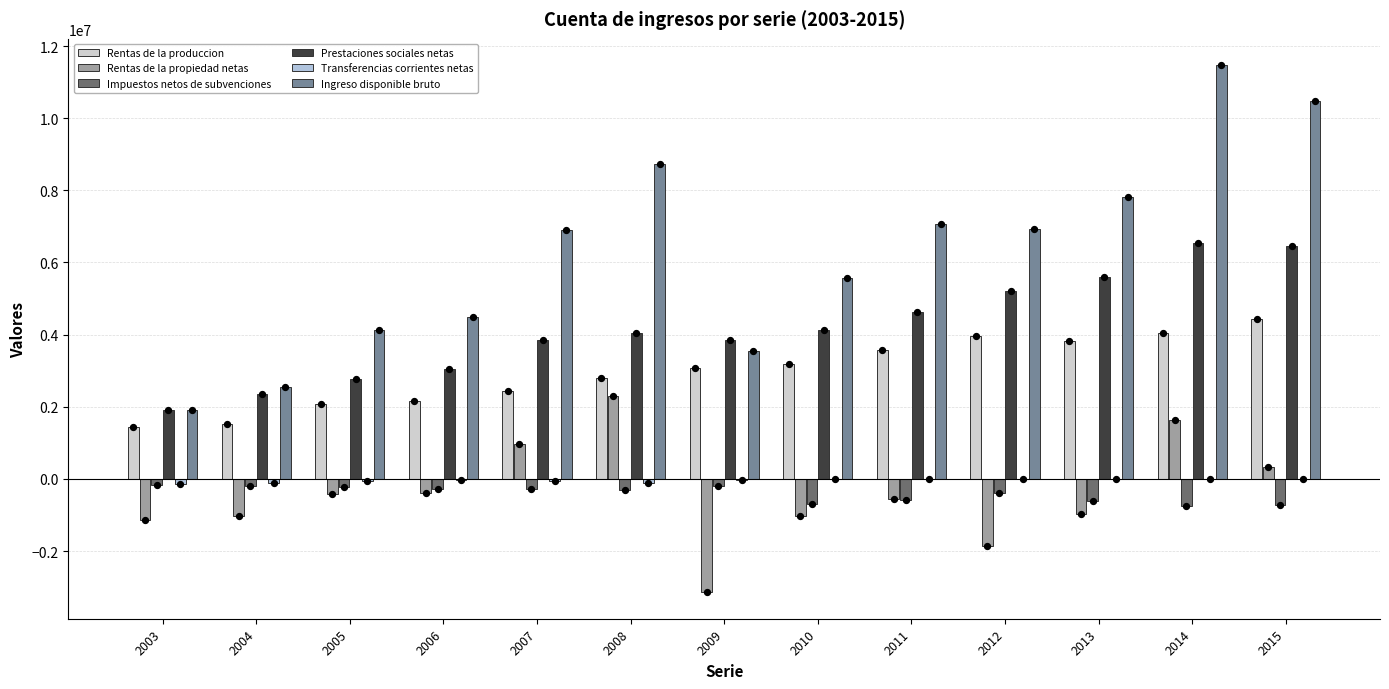

Is the value of Transferencias corrientes netas at 2004 greater than the value of Rentas de la produccion at 2004?

No